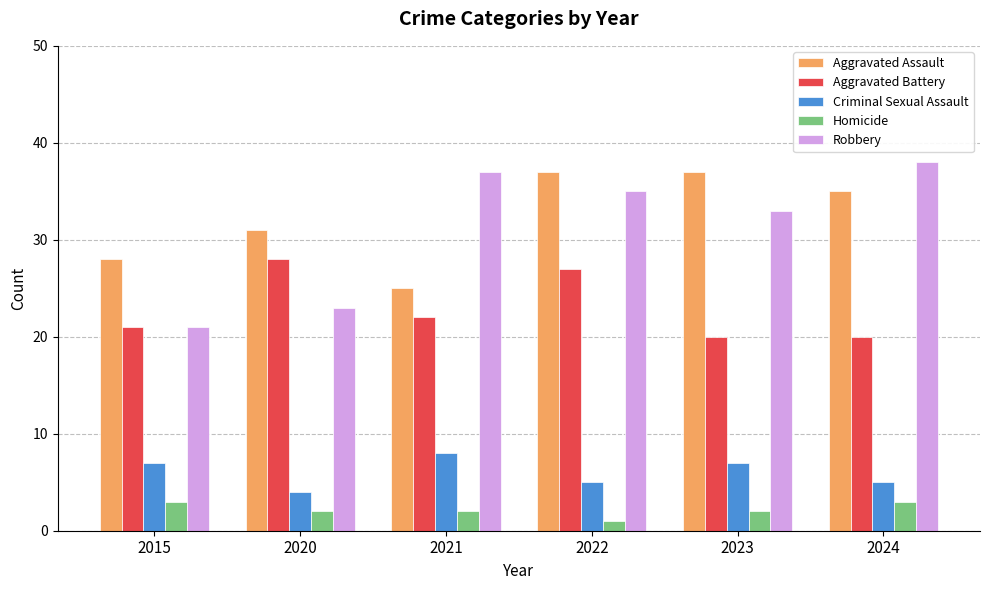

What is the sum of all Criminal Sexual Assault values?

36